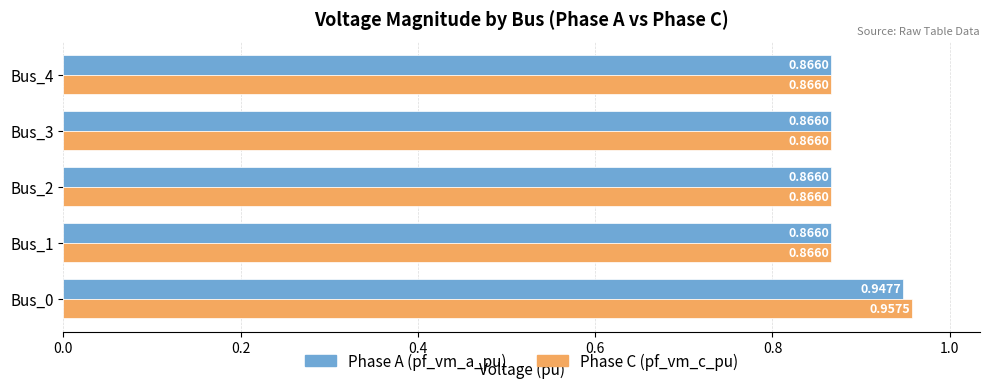

At which category is the sum across all series the highest?

Bus_0